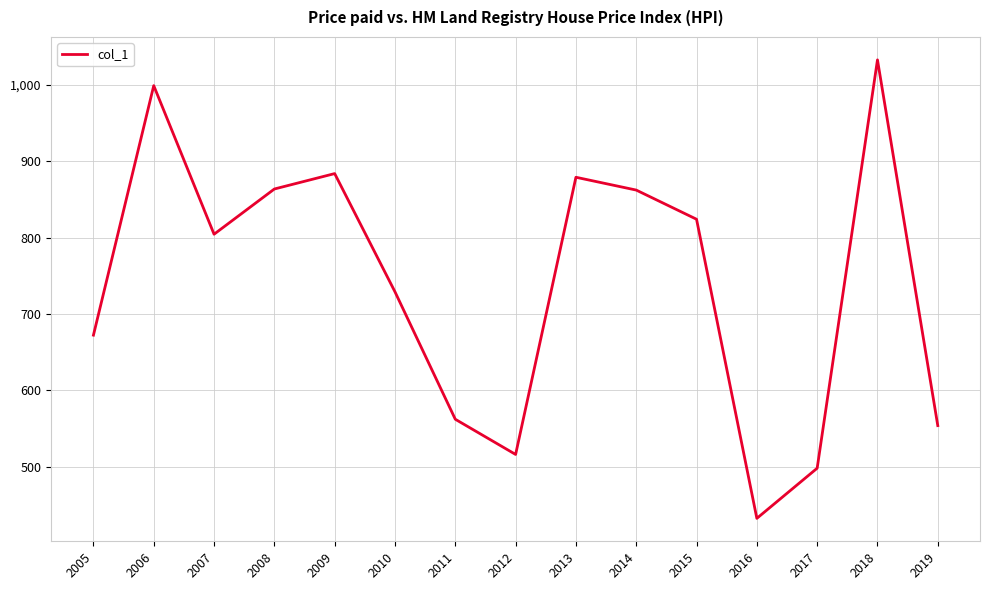

Between 2013 and 2016, which is larger?

2013